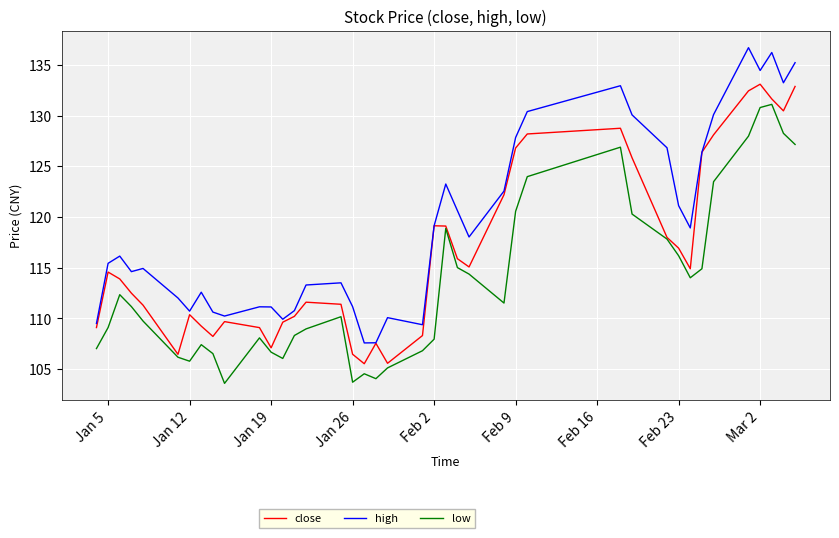

Which series has the widest spread of values?

high